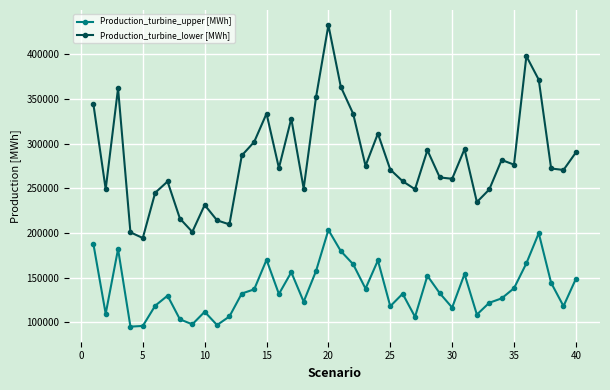

Which series has the largest total across all categories?

Production_turbine_lower [MWh]